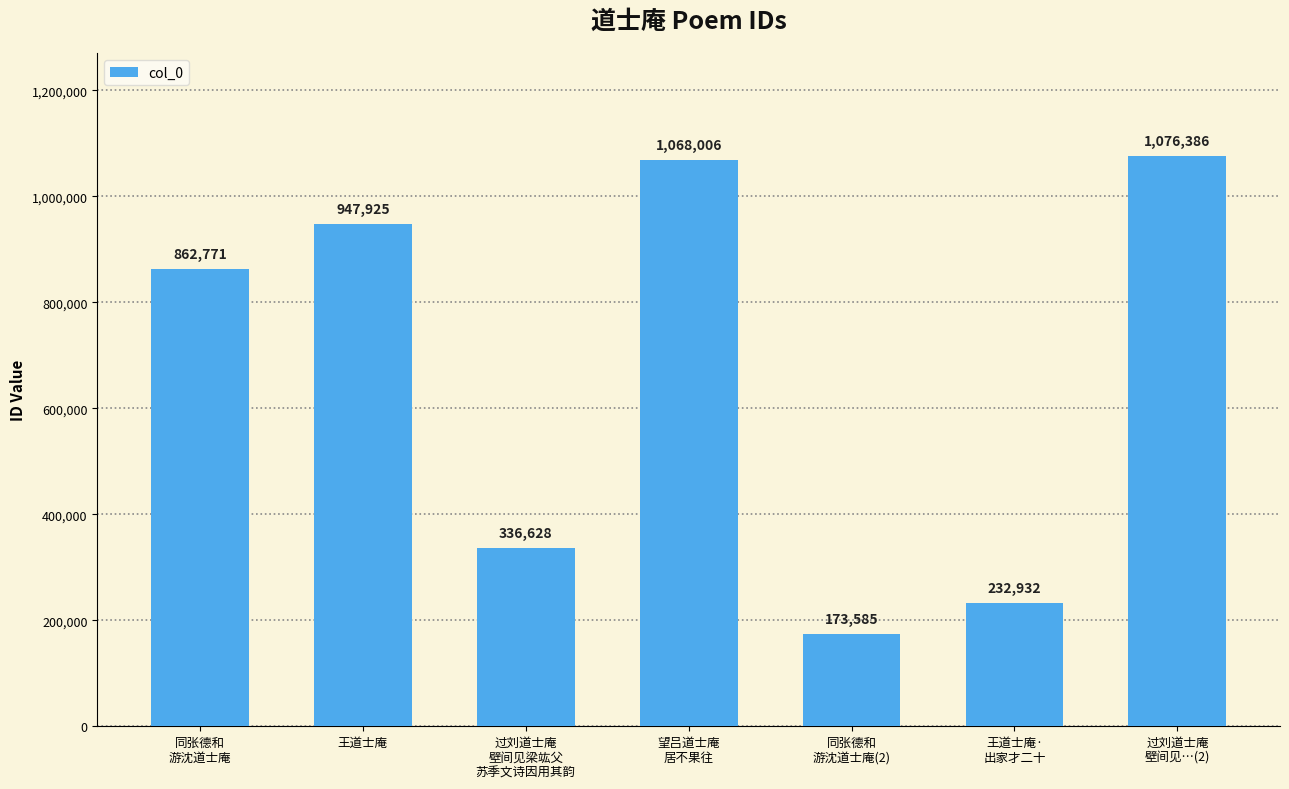

What is the average value?

671176